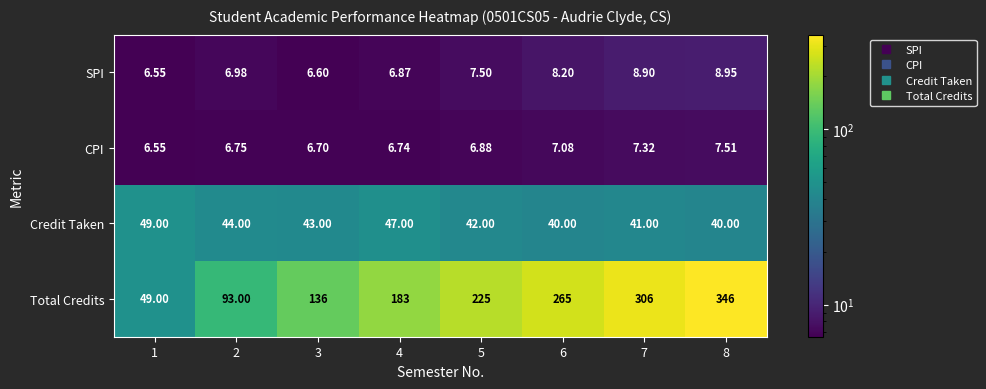

Which series has the largest total across all categories?

Total Credits